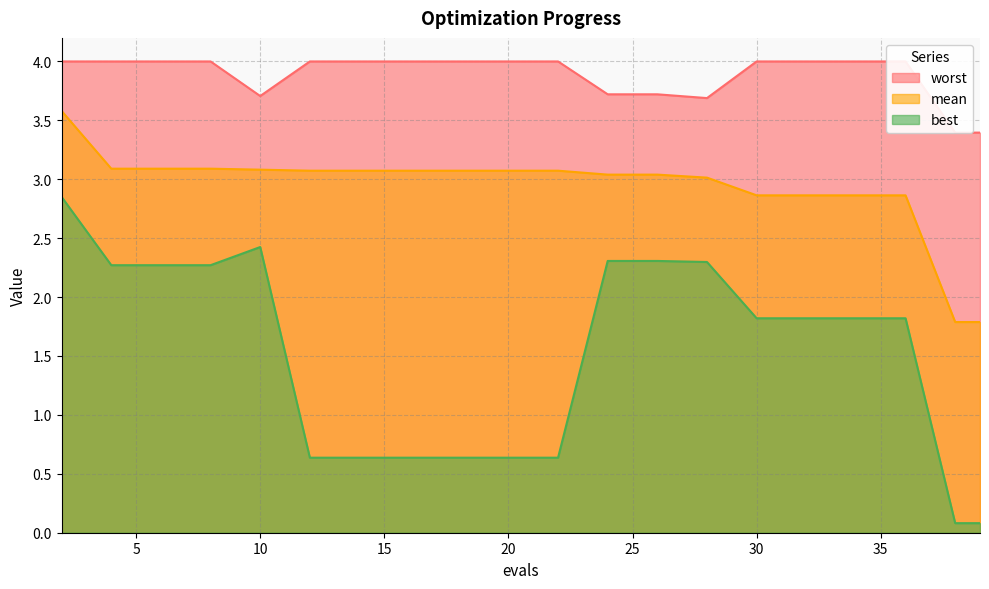

The worst series shows 5.8 at 38. True or false?

False